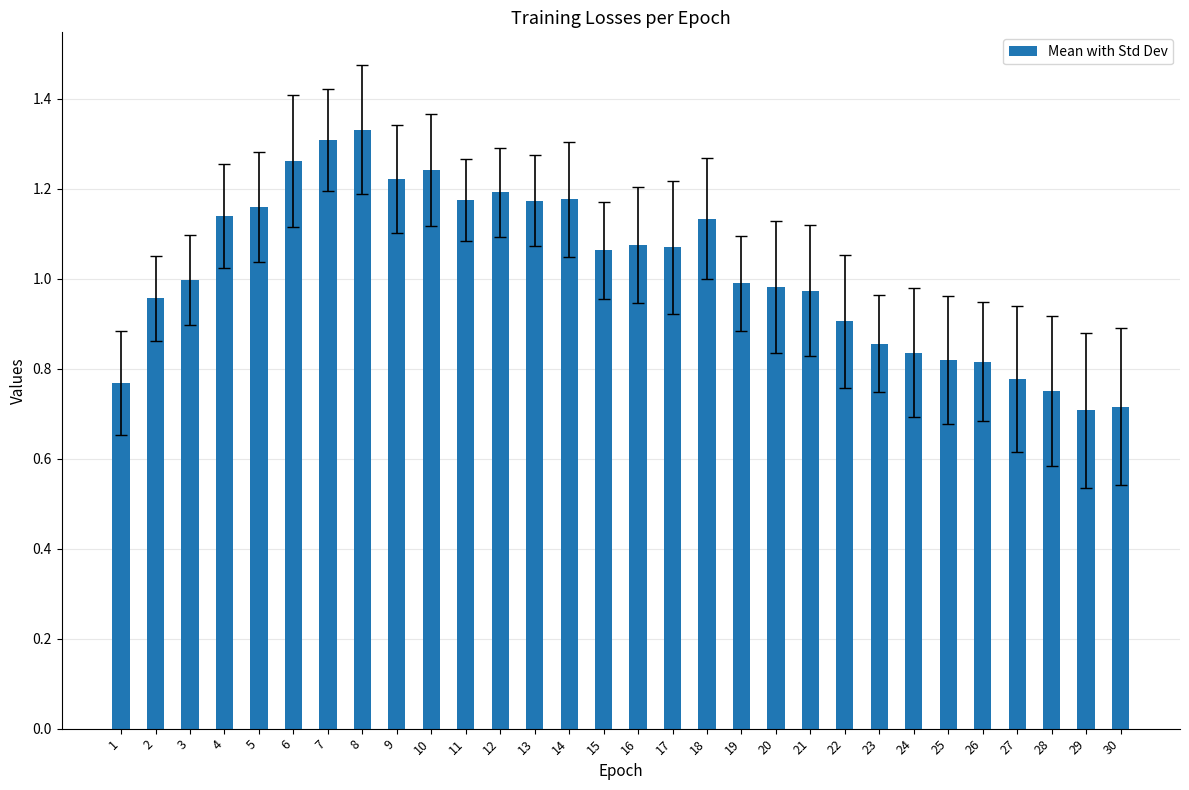

The chart shows a value of 0.3 at 9. True or false?

False